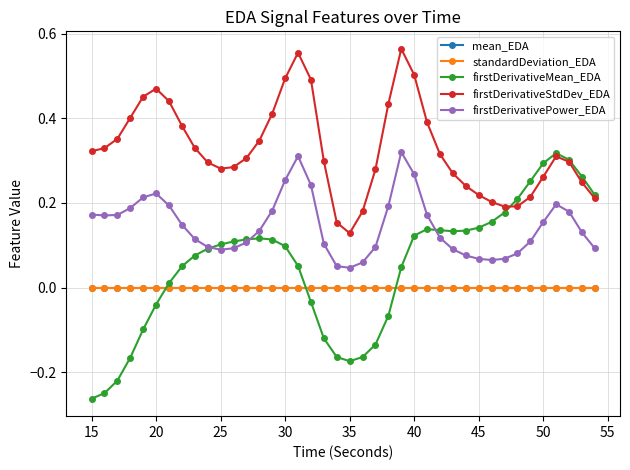

True or false: standardDeviation_EDA has more than 1 points higher than both neighbors.

True